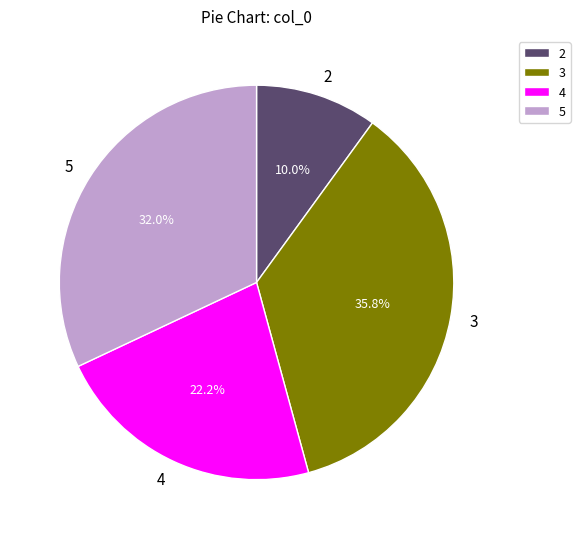

What percentage do 2 and 5 together represent?

42.0%